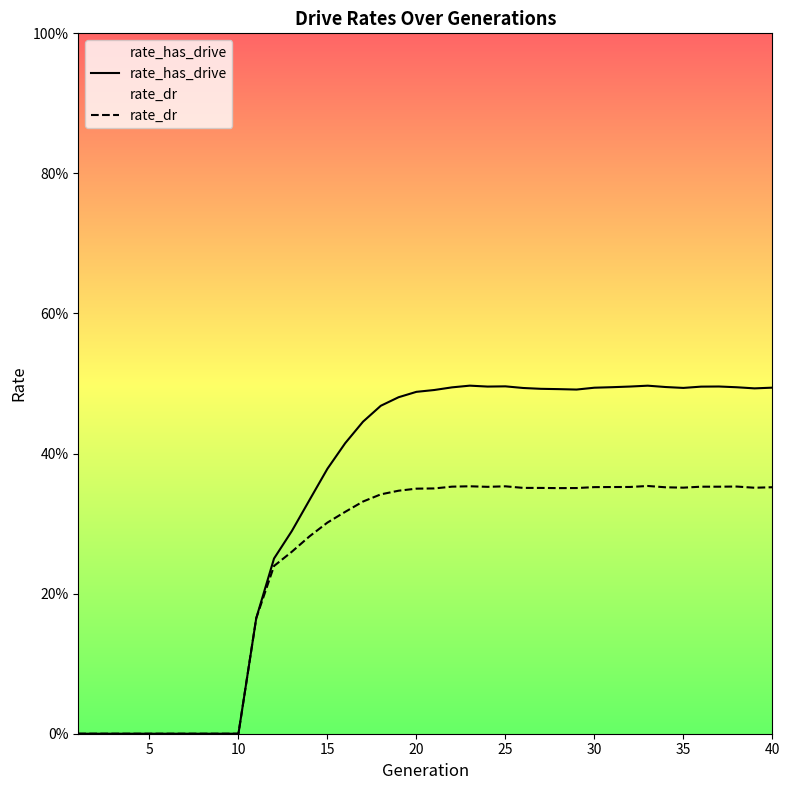

How many values in the rate_dr series exceed 0?

30